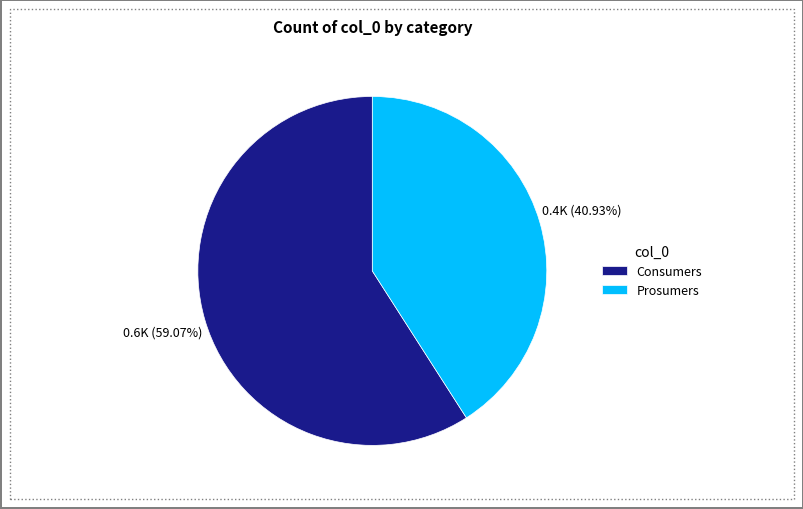

To the nearest percent, what percentage of the pie is Consumers?

59%